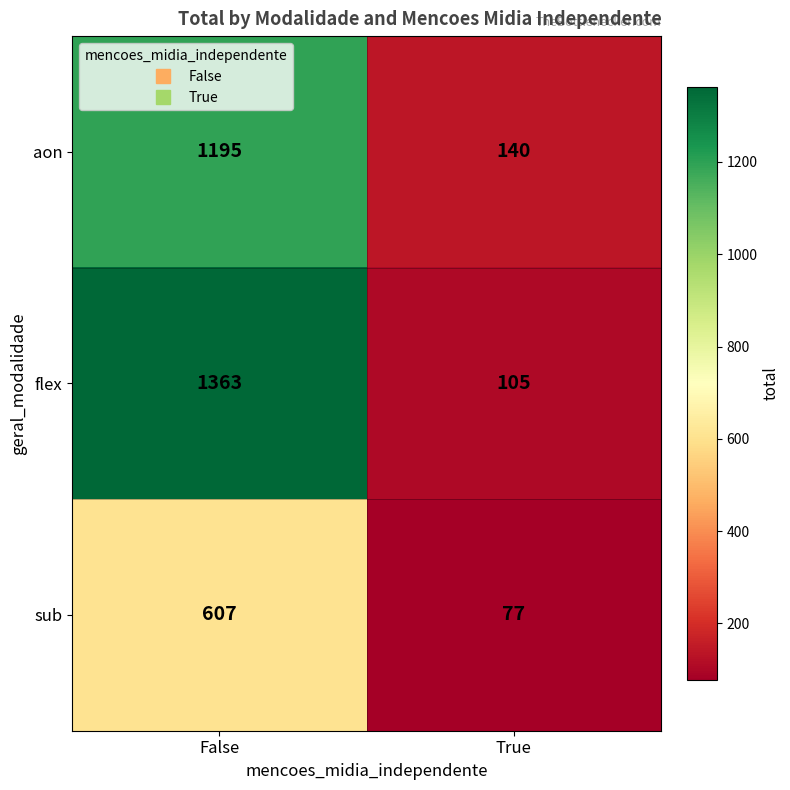

What is the difference between the highest and lowest values at False?

756